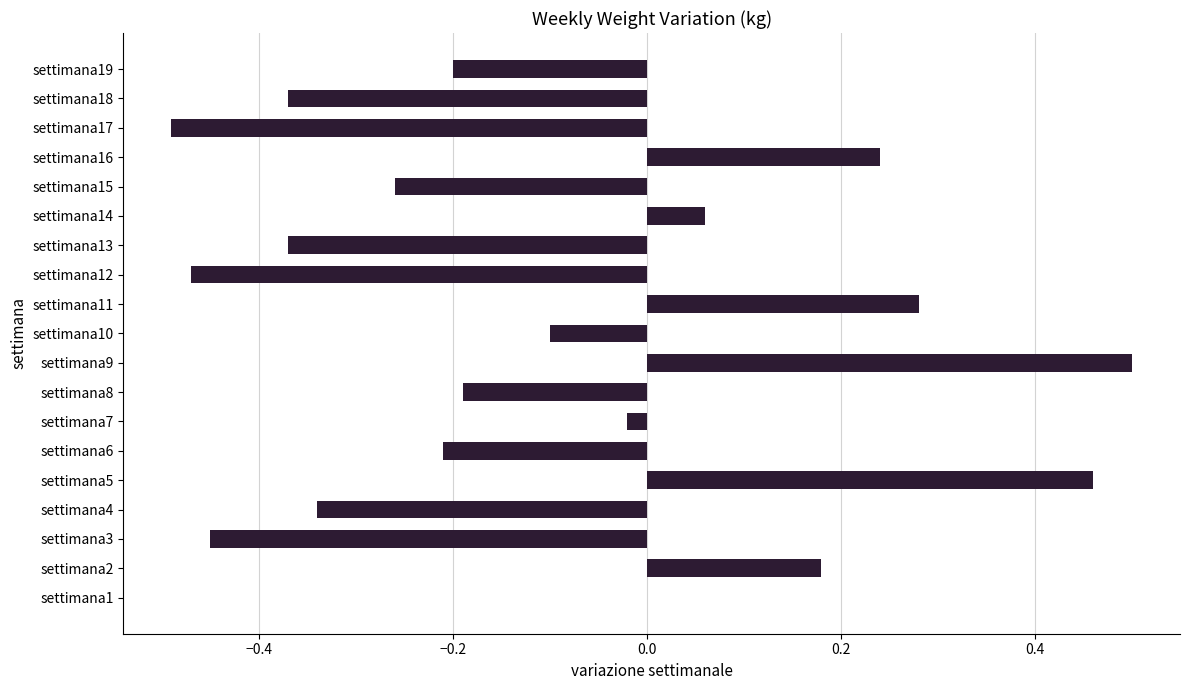

At which label is the value closest to 0?

settimana1